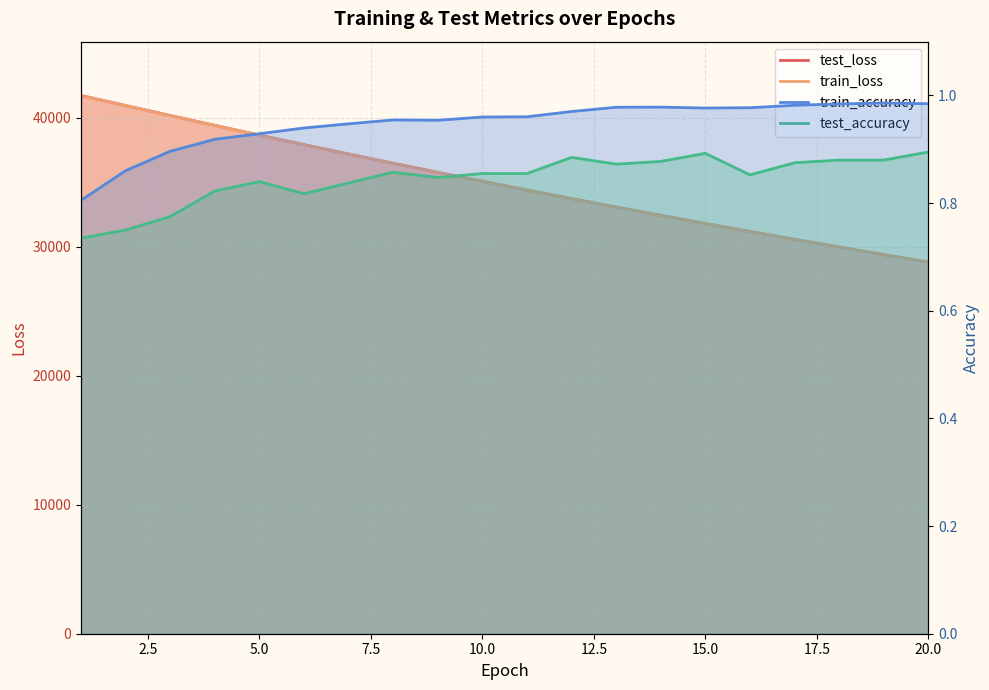

True or false: test_loss and train_loss cross at least once.

False